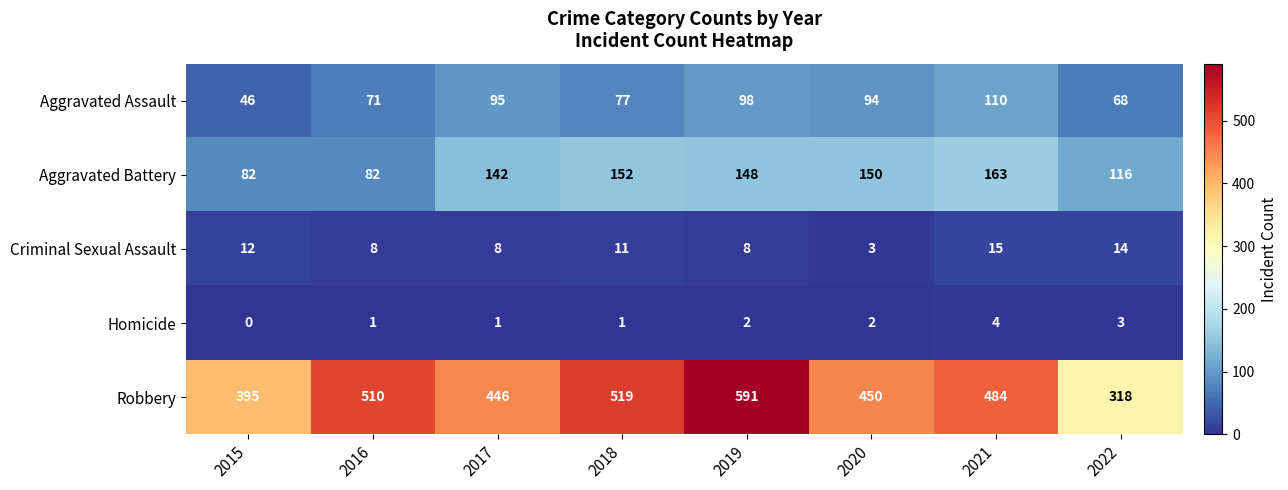

What value does the Robbery series have at 2016, to the nearest 50?

500